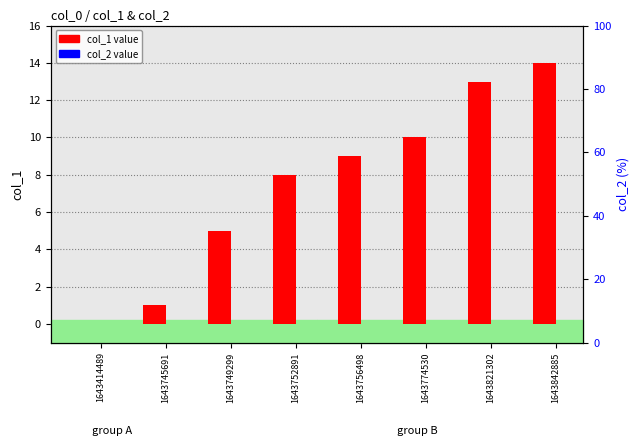

Is the value of col_1 at 1643745691 greater than the value of col_2 at 1643774530?

Yes